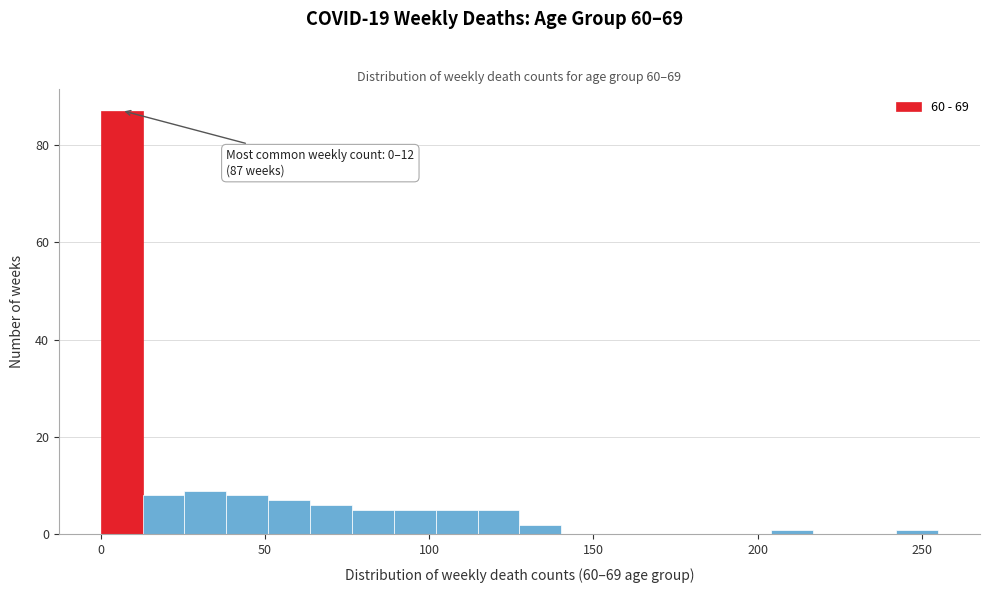

Around what value on the x-axis is the tallest bar? Give the approximate position of its centre, as read against the axis.

5